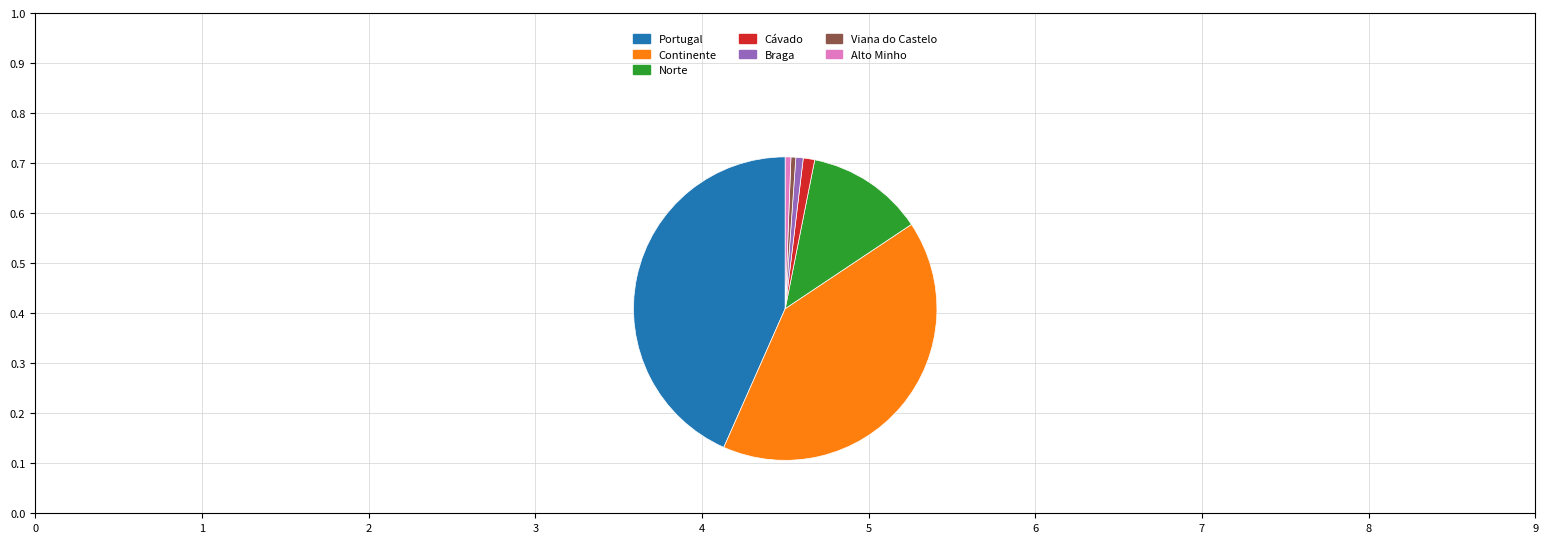

Combined, do Viana do Castelo and Continente account for over 50%?

No